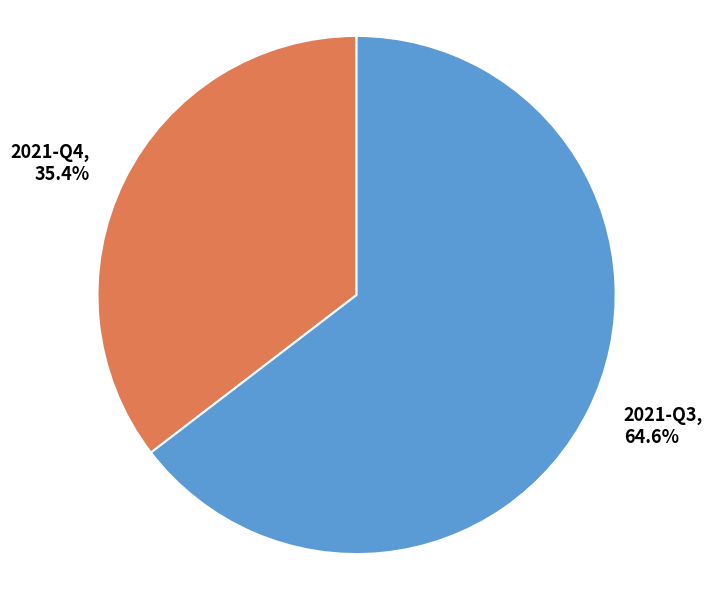

Rank the categories by value from highest to lowest.

2021-Q3, 2021-Q4